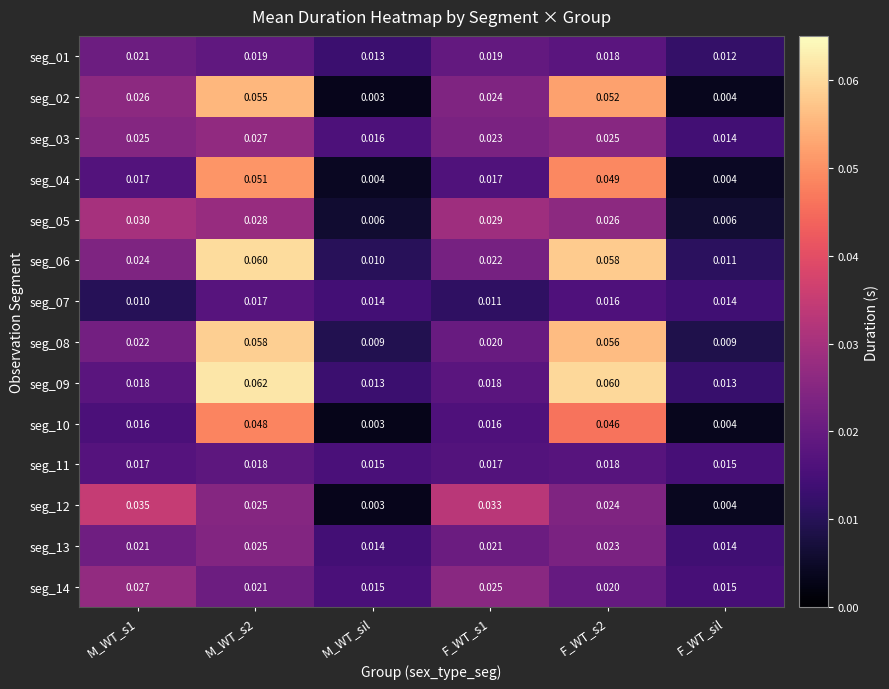

Which series has the largest total across all categories?

seg_06